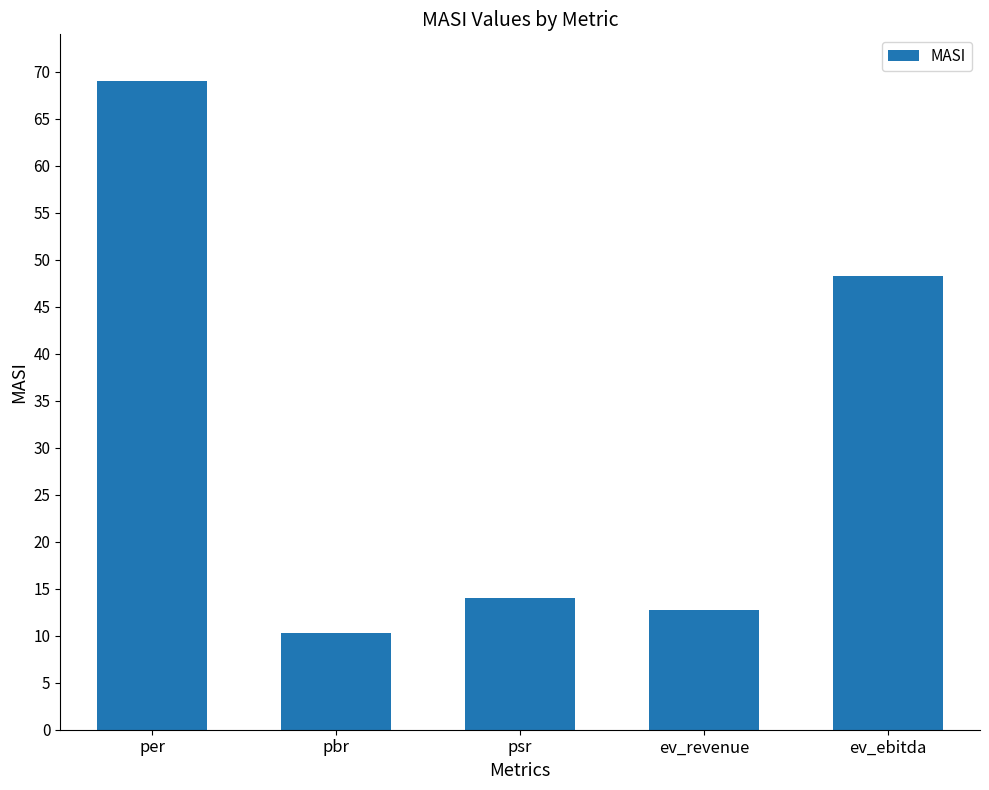

How many categories are shown in the chart?

5